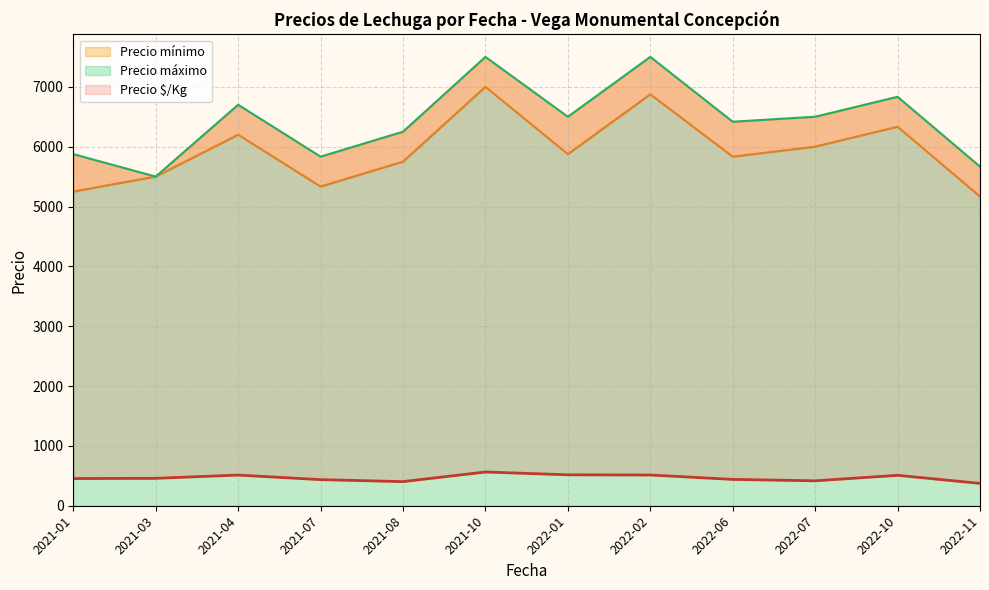

True or false: Precio máximo has more than 1 interior local peaks.

True